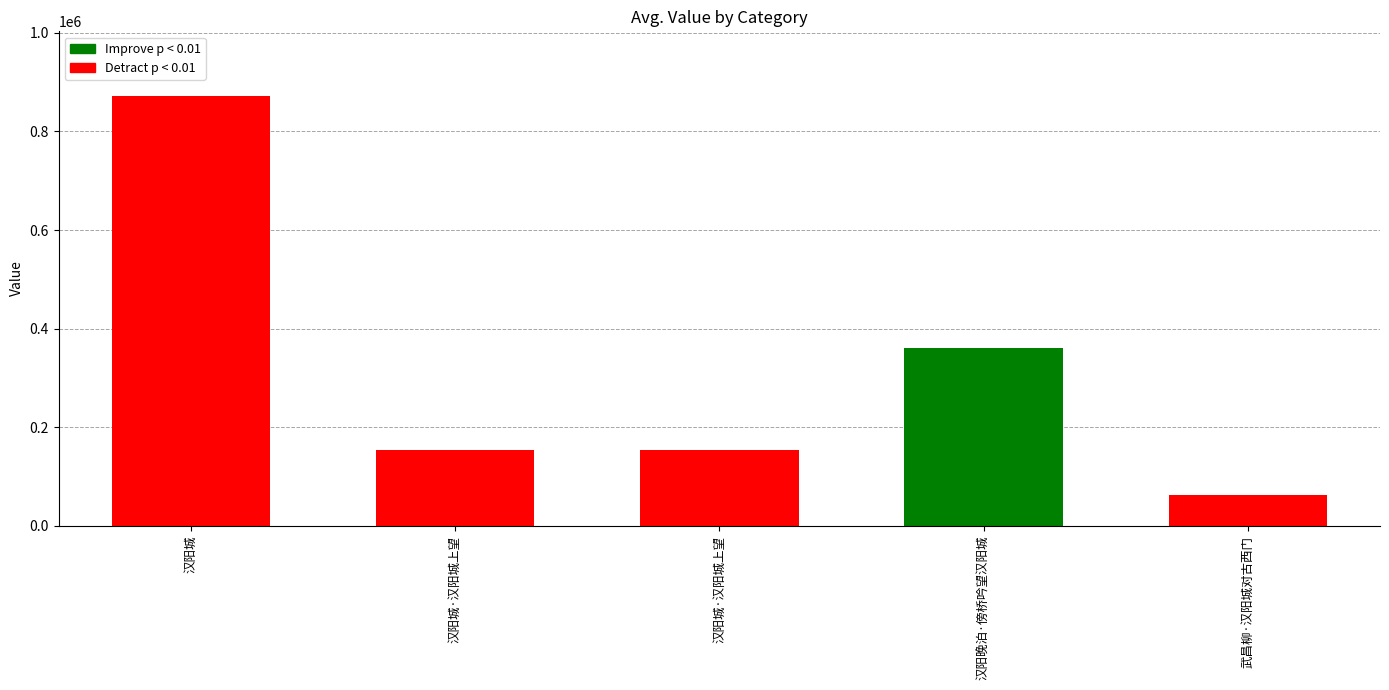

How many bars are there in total?

5